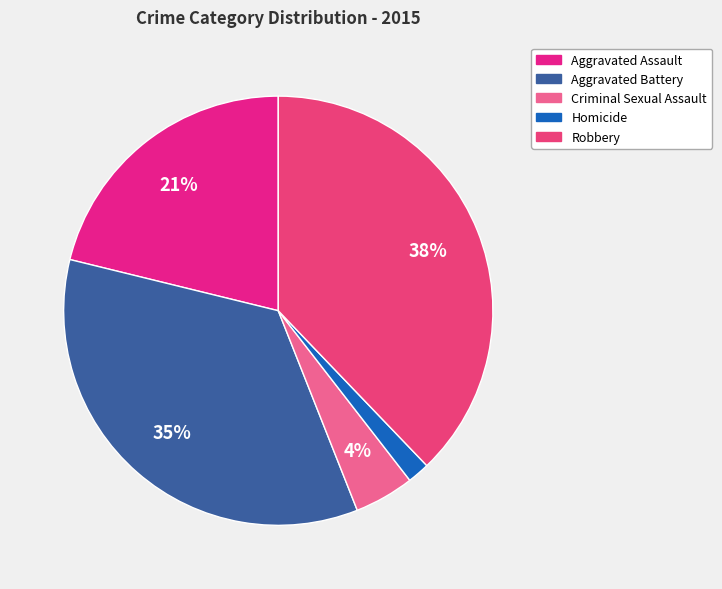

True or false: Aggravated Battery accounts for 25% of the total.

False